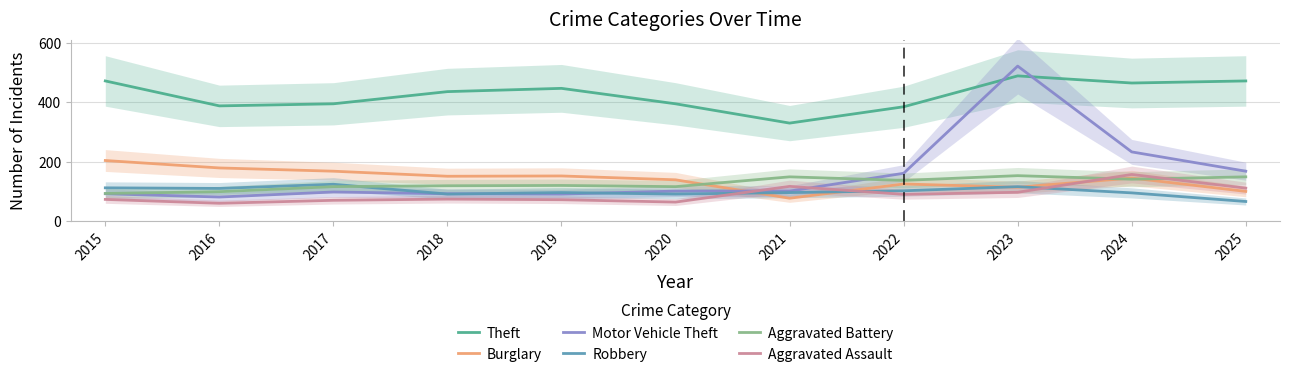

What is the average value of the Burglary series?

141